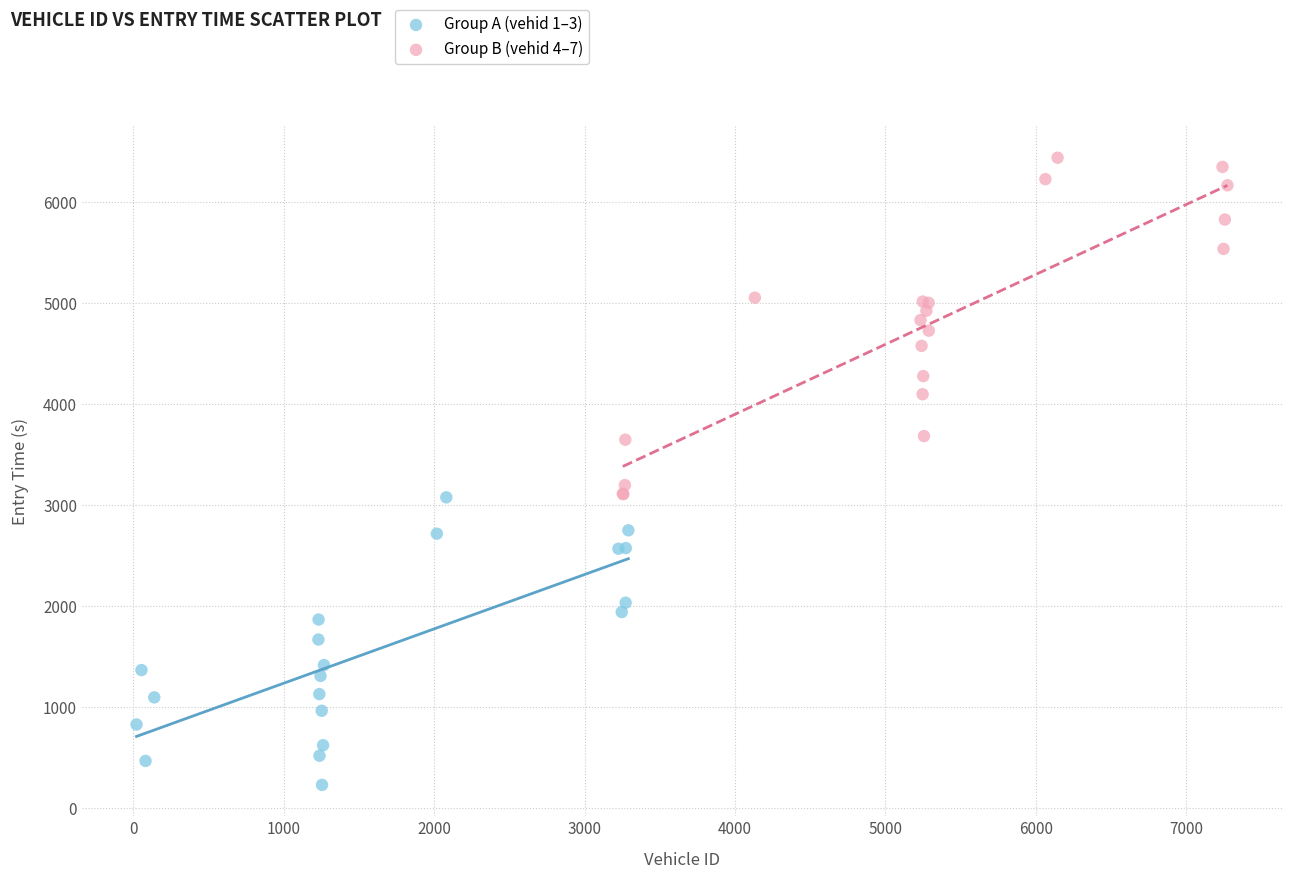

What are all the series names shown in the legend?

Group A (vehid 1–3), Group B (vehid 4–7)